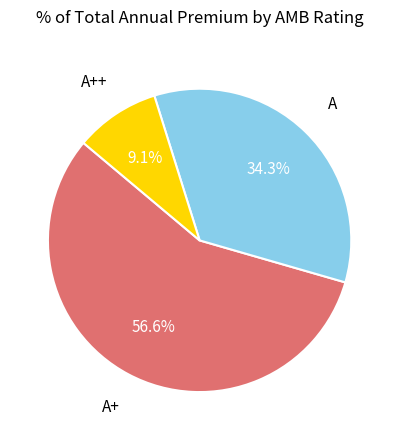

Which category has the smallest portion of the pie?

A++